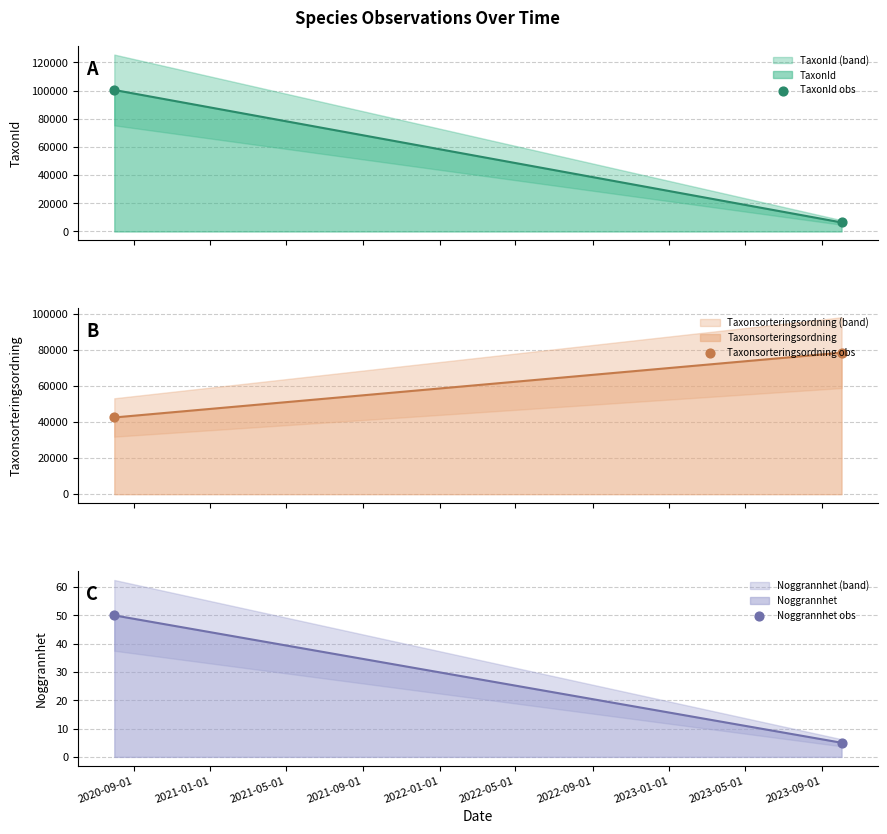

Is the value of Taxonsorteringsordning obs at 2021-01-01 greater than the value of TaxonId obs at 2020-09-01?

No